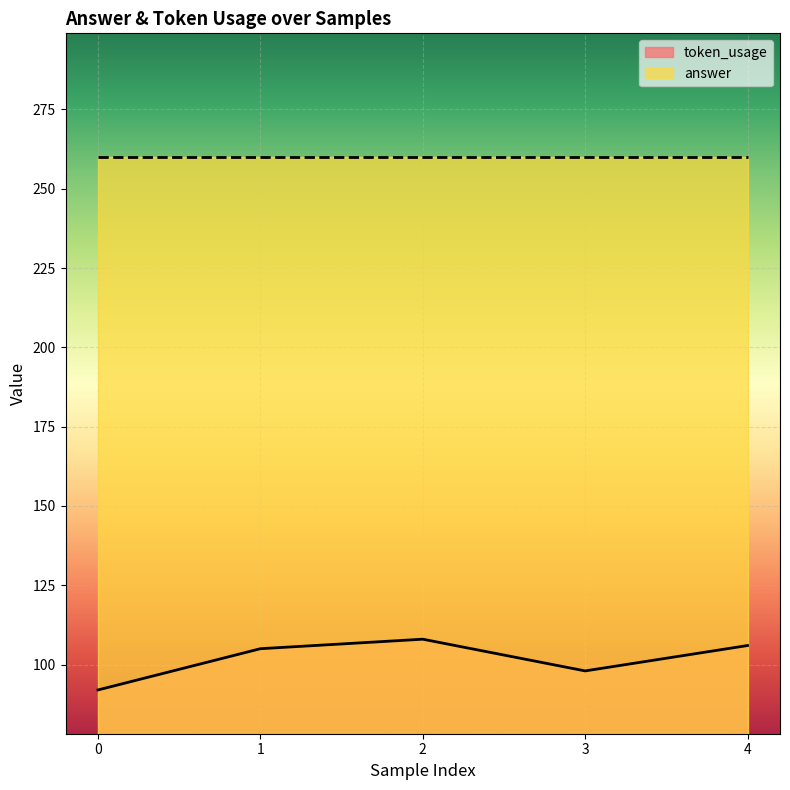

What is the value of the 4th point from the left?

98